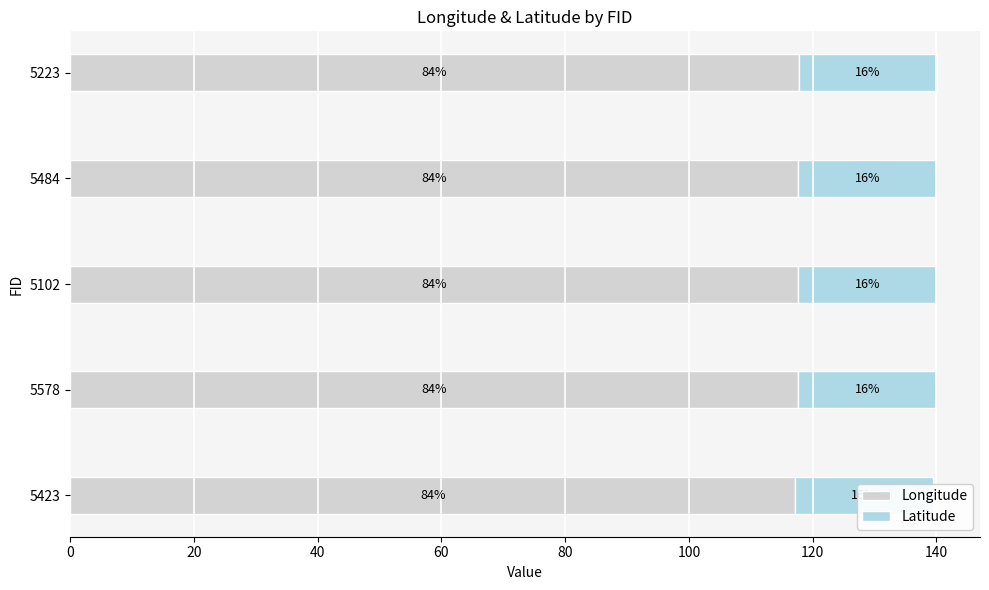

What is the value of the Latitude bar at the 4th from the left?

22.3